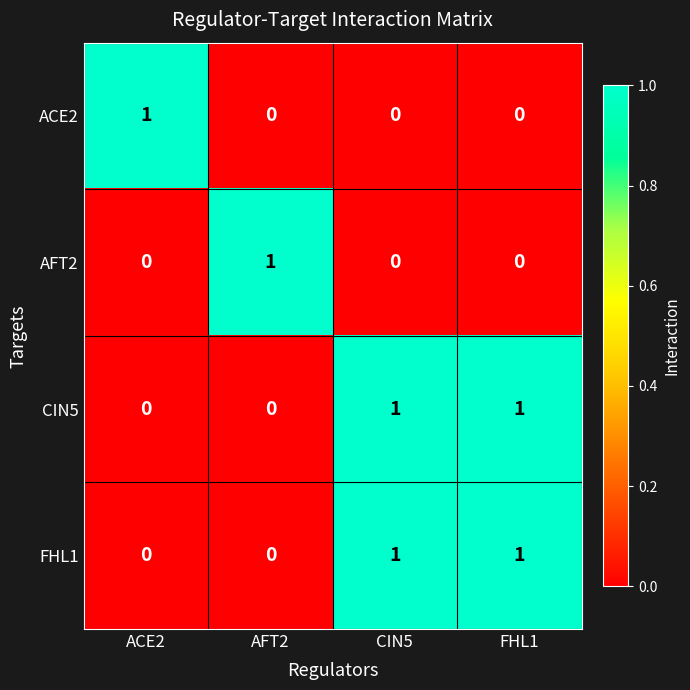

Reading right to left, transcribe all the data shown in this chart.

ACE2: 0	0	0	1
AFT2: 0	0	1	0
CIN5: 1	1	0	0
FHL1: 1	1	0	0